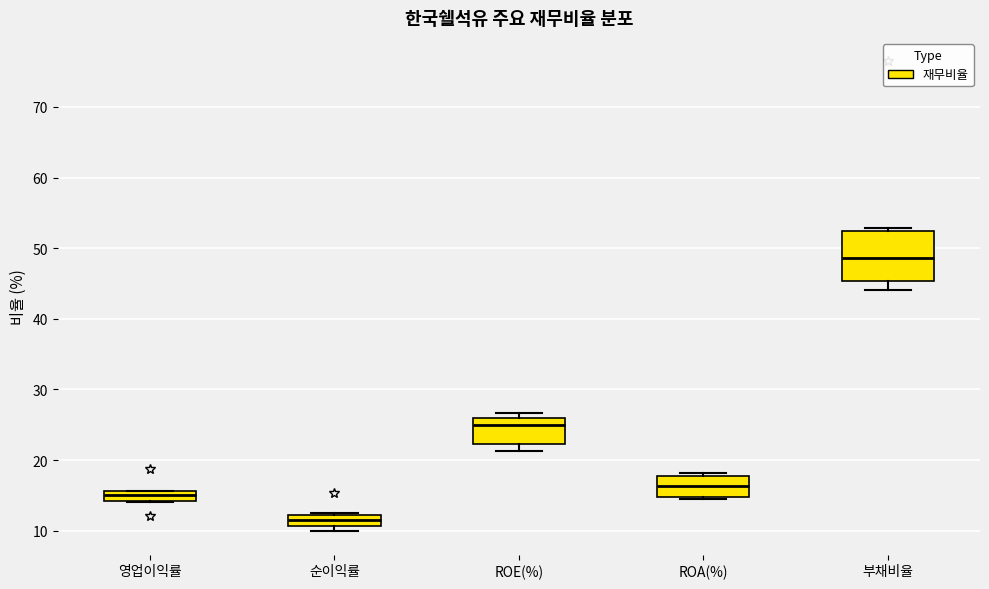

Where is the lower edge of the box for 순이익률 on the y-axis? The values are not printed on the chart, so give them approximately, as read against the axis.

11